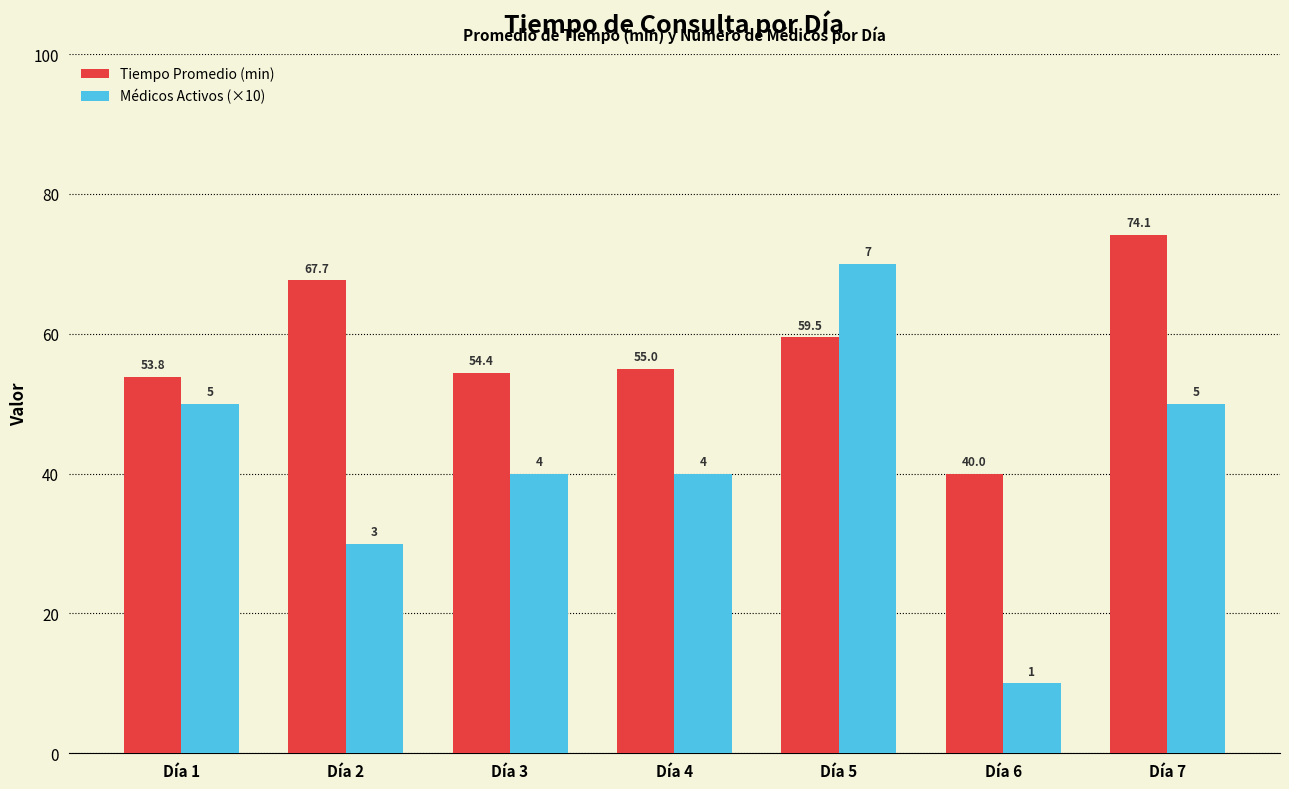

Read the Tiempo Promedio (min) value at Día 4.

55.0